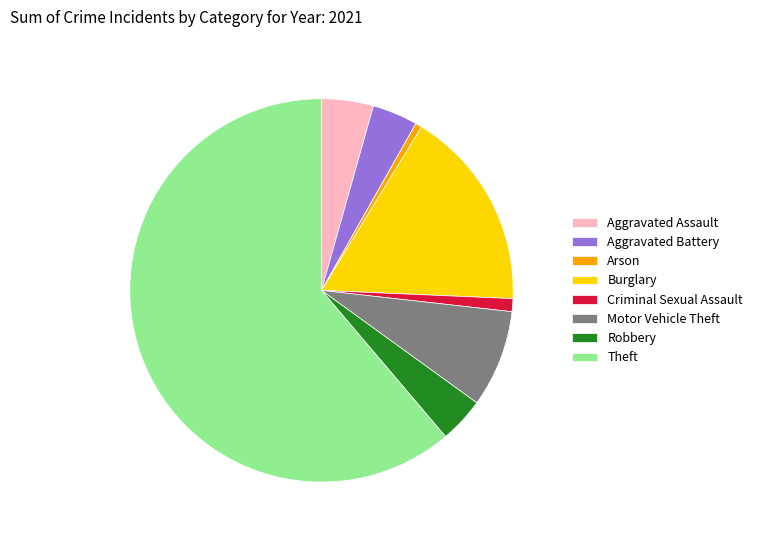

Which slice represents more than half of the pie?

Theft